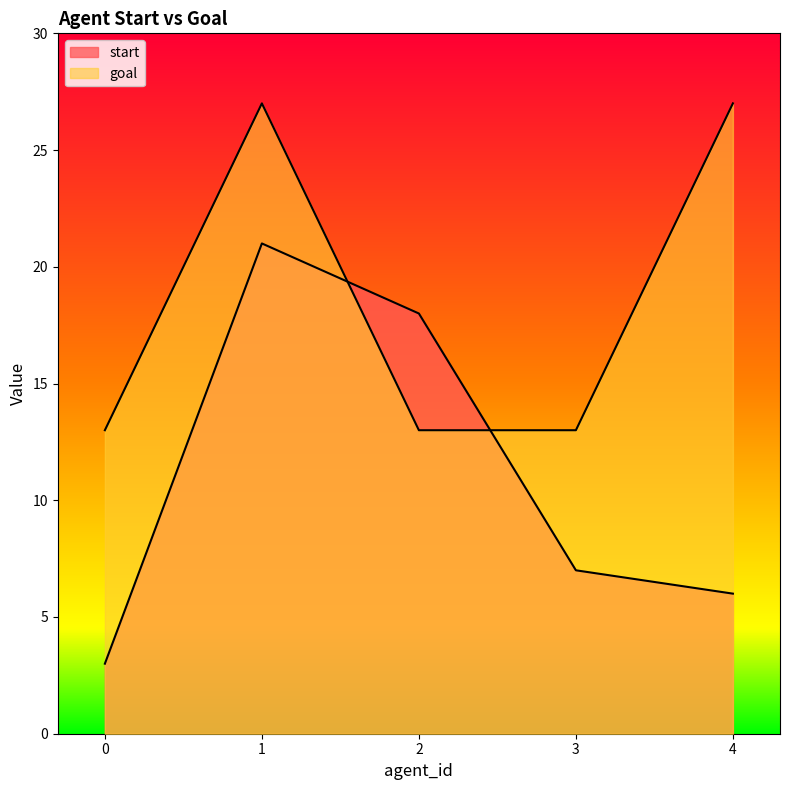

How many series are shown in this chart?

2